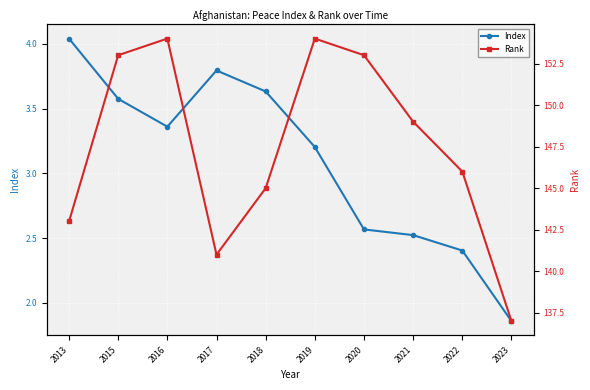

At which label does Index reach its peak?

2013